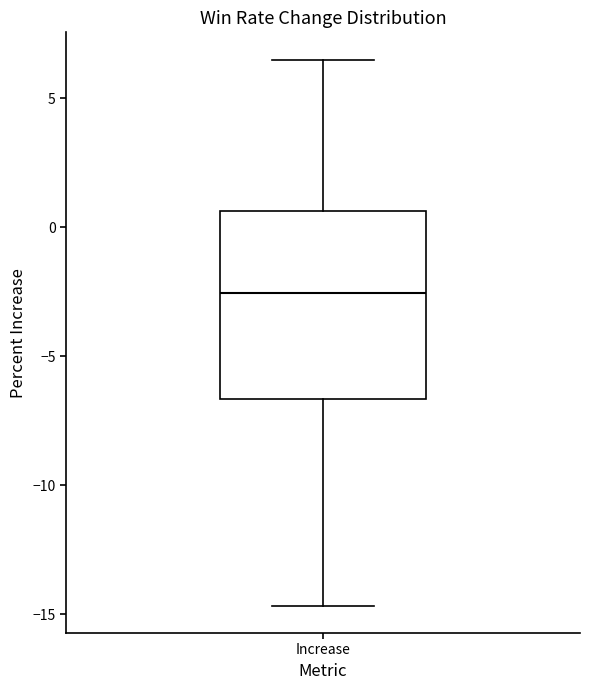

Read this box plot against the y-axis: the position of the median line, the range covered by the box, and the ends of both whiskers. The values are not printed on the chart, so give them approximately, as read against the axis.

median -2.5, box -6.5 to 0.5, whiskers -14.5 to 6.5